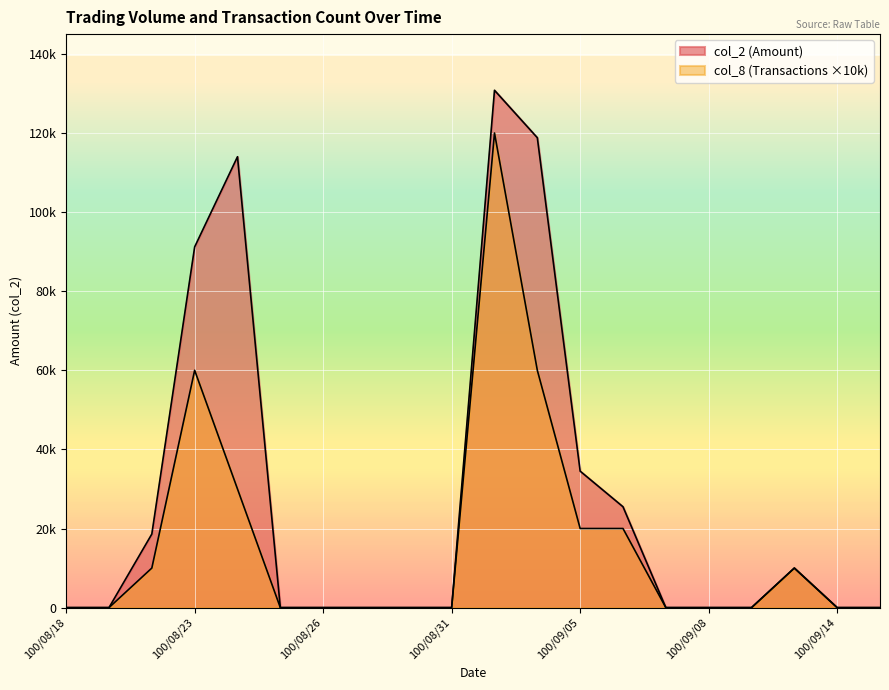

The col_8 series shows -51475 at 100/09/07. True or false?

False